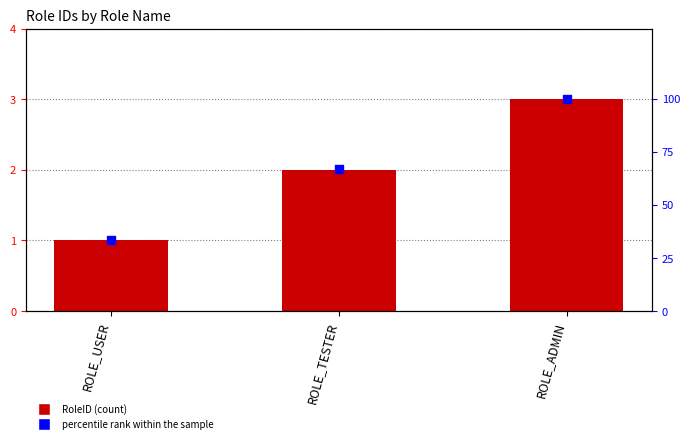

At which category is the sum across all series the highest?

ROLE_ADMIN